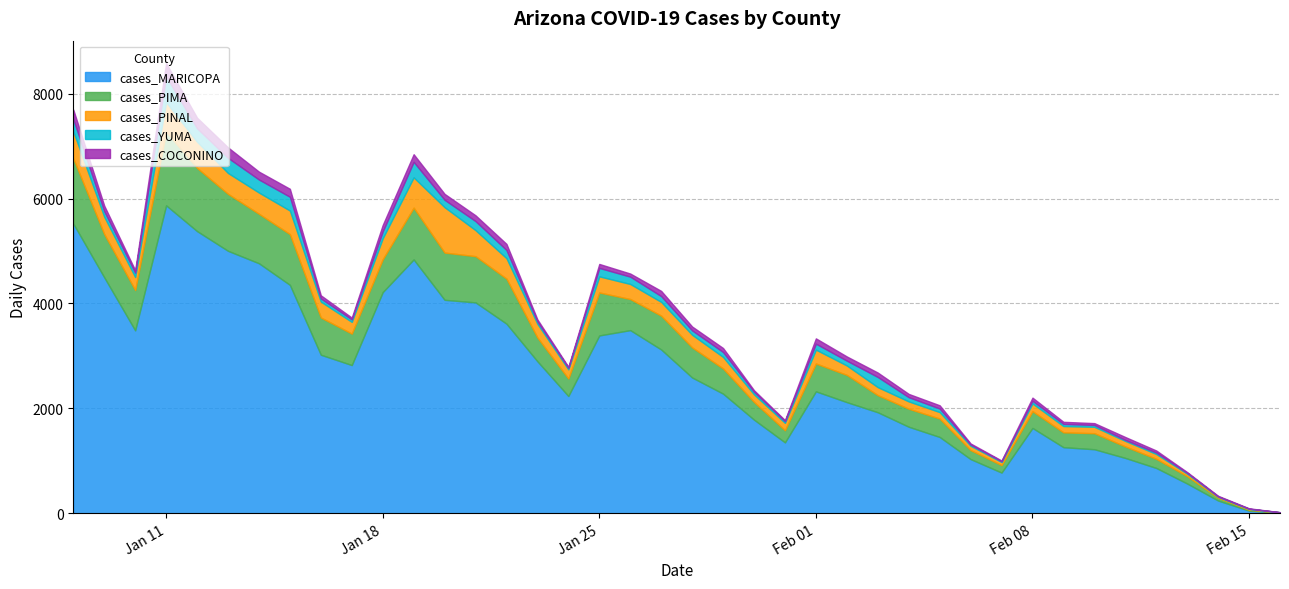

How many categories are shown in the chart?

40